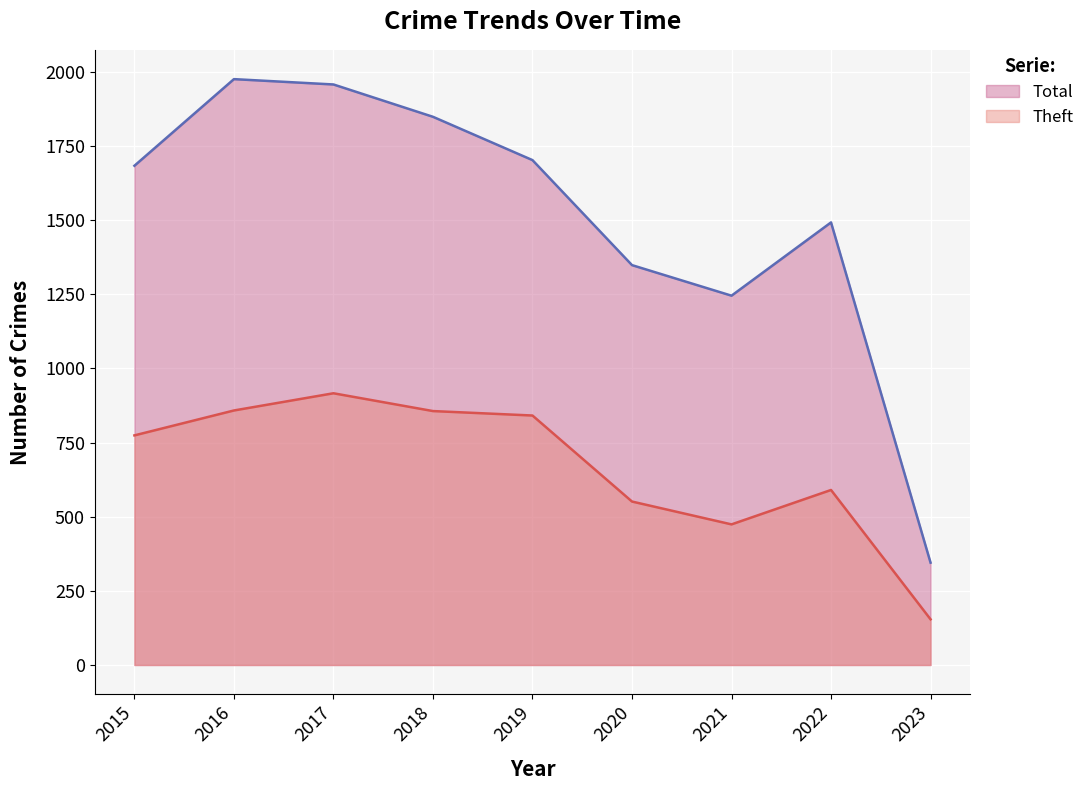

Which category has the lowest value in the Total series?

2023